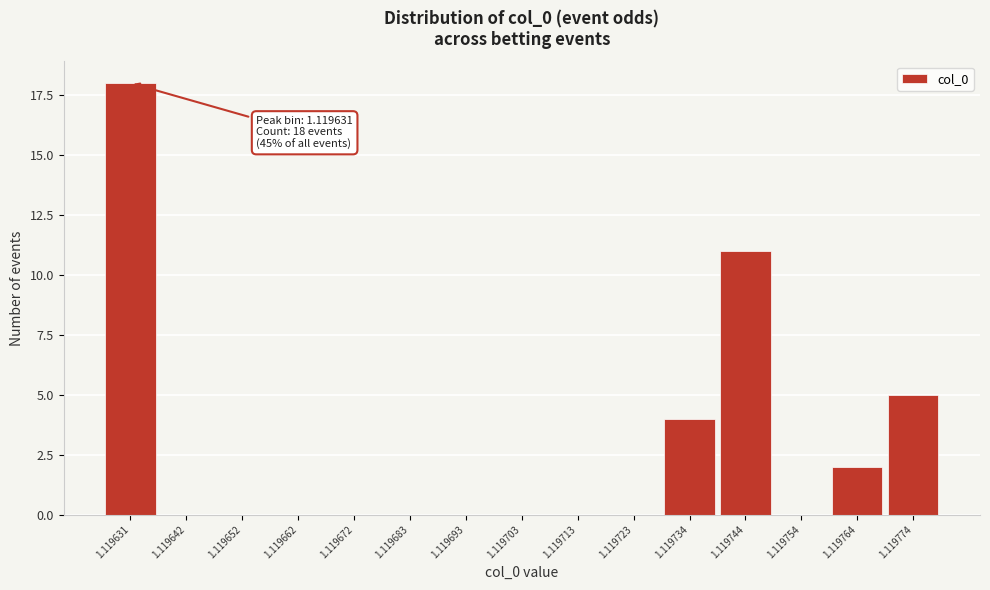

Reading left to right, transcribe all the data shown in this chart.

1.119631=18	1.119642=0	1.119652=0	1.119662=0	1.119672=0	1.119683=0	1.119693=0	1.119703=0	1.119713=0	1.119723=0	1.119734=4	1.119744=11	1.119754=0	1.119764=2	1.119774=5